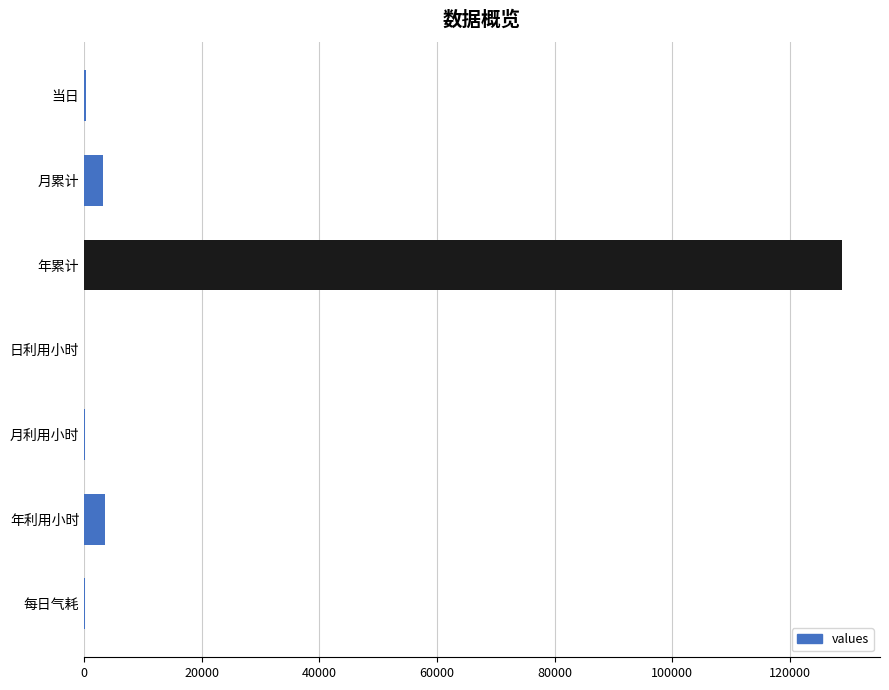

At which label is the value closest to 64451?

年利用小时